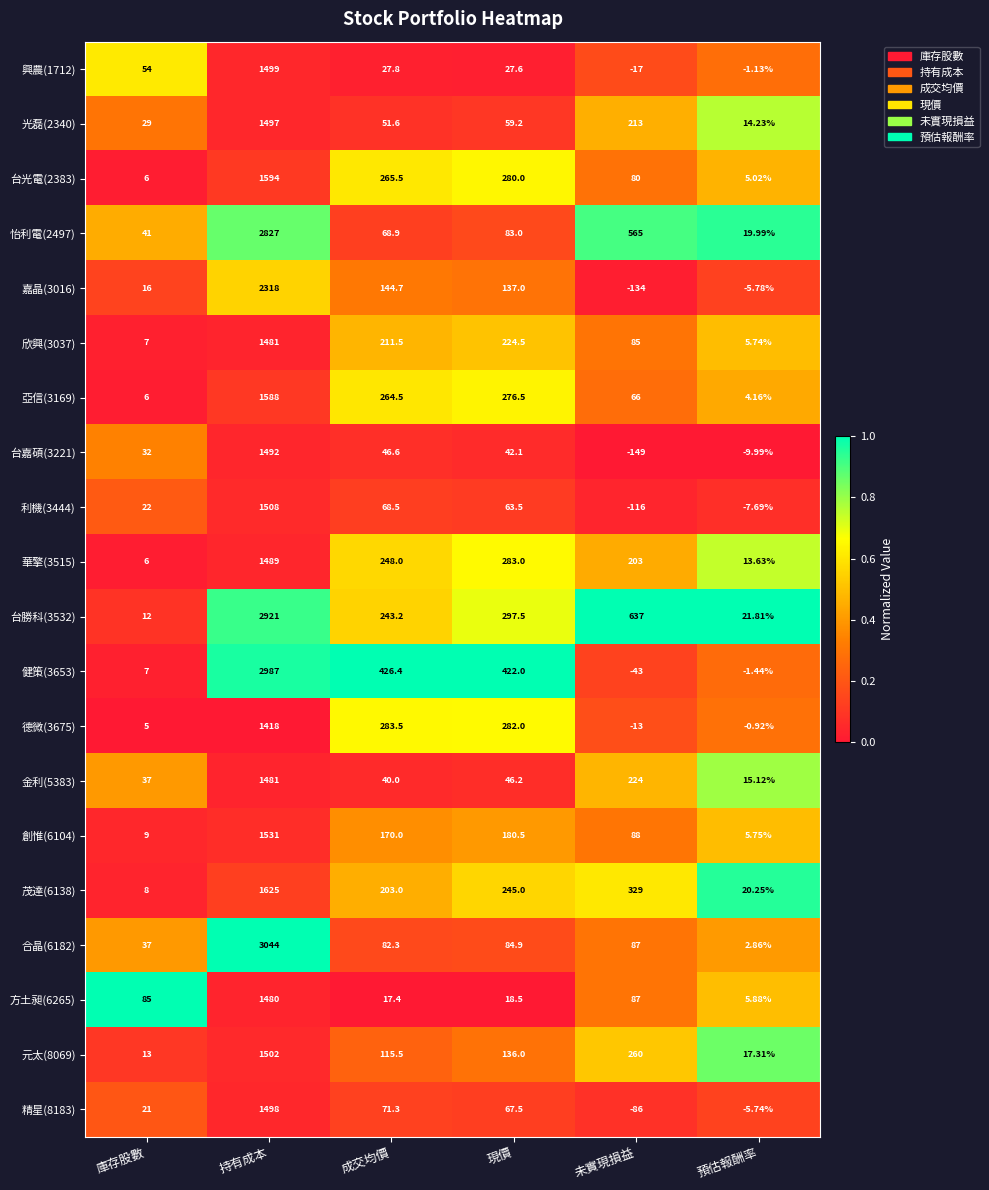

Where does the 嘉晶(3016) series first go above 137?

持有成本